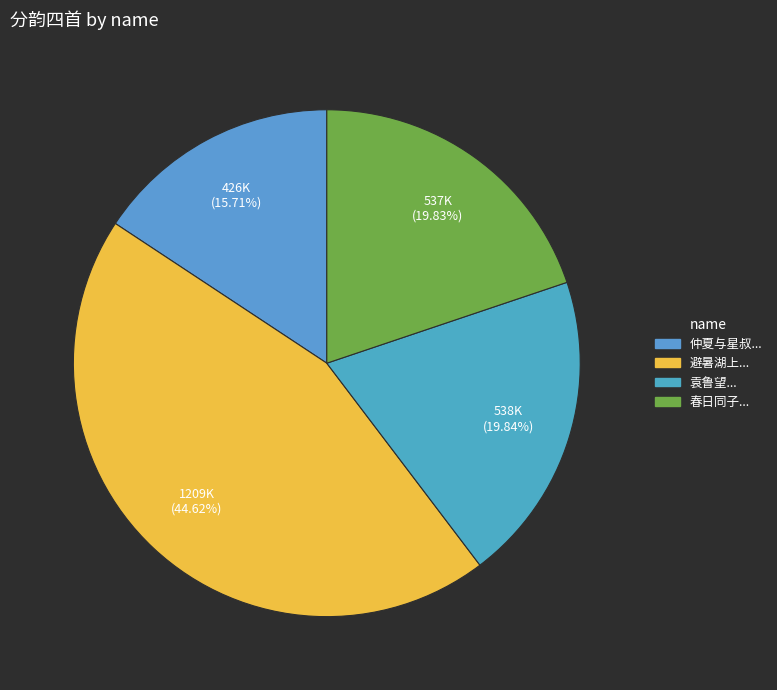

How many segments does this pie chart have?

4